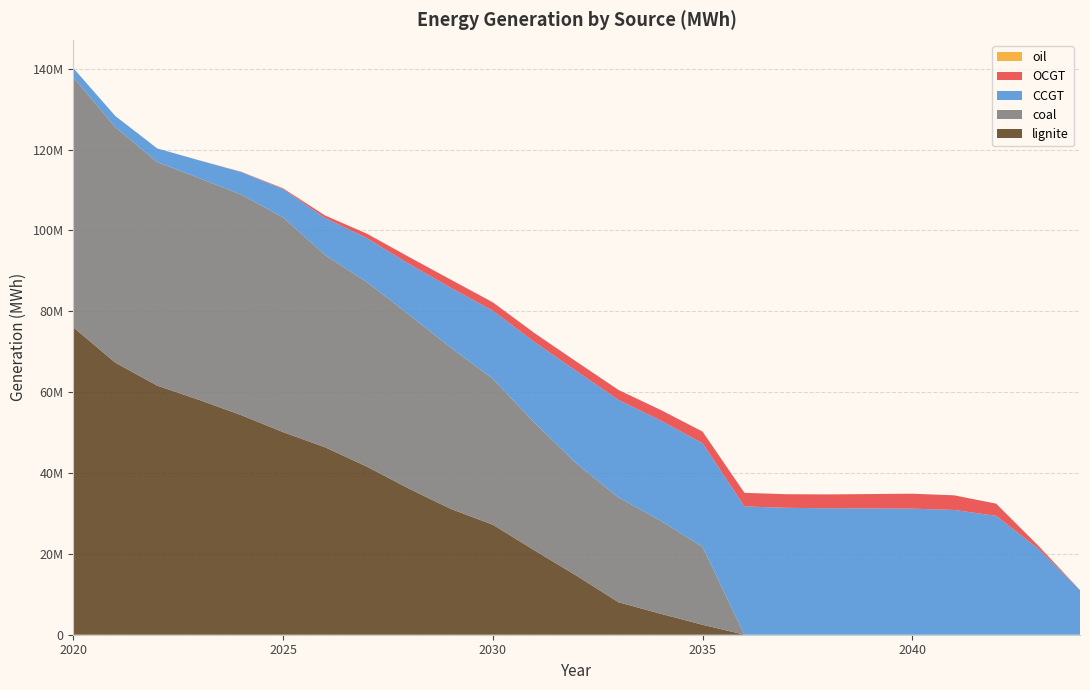

Reading left to right, extract all data points from this chart.

OCGT: 12.5	11.1	52.9	12361.0	77271.4	207985.3	621991.7	1103909.3	1719995.4	2012463.3	2082753.2	2223148.7	2322778.1	2485257.7	2615088.2	2889498.4	3362896.4	3370632.4	3432284.9	3554317.4	3698515.0	3616836.4	3022838.5	745221.7	3.8
oil: 2.0	1.6	1.3	1.2	1.3	190.1	2447.2	2356.5	2142.2	2232.1	2421.0	2762.1	2925.4	3023.4	2620.9	2356.4	2410.5	2323.4	2036.1	1599.8	1300.4	40.9	0.7	1.2	0.4
CCGT: 2292846.0	2747276.8	3389152.9	4402442.2	5559956.0	6974785.3	9163932.2	10875657.7	12540711.0	14802561.4	16845900.6	19949738.0	22884775.6	24106445.1	24774605.0	25611432.3	31735357.6	31387200.7	31277537.7	31241600.5	31184546.9	30864961.3	29403151.1	21334761.3	11039987.3
coal: 61819192.4	58261552.9	55291023.0	54859329.9	54556291.7	53113921.9	47555495.6	45642320.1	43043837.2	39897312.8	36086168.3	31575105.7	27723253.1	25917624.5	23031360.1	19282438.0	0.0	0.0	0.0	0.0	0.0	0.0	0.0	0.0	0.0
lignite: 76029282.2	67289446.5	61605655.5	58074870.8	54321538.1	50113250.4	46364058.1	41564535.0	36142377.2	31107887.1	27205731.2	20815424.1	14568693.2	8017067.3	5190214.5	2467398.0	0.0	0.0	0.0	0.0	0.0	0.0	0.0	0.0	0.0